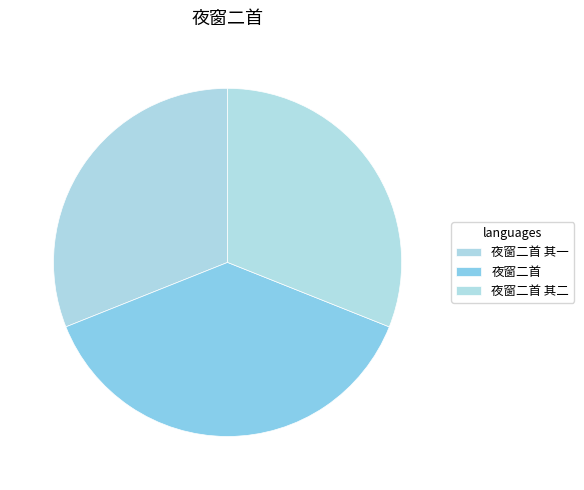

To the nearest percent, what is the combined percentage of 夜窗二首 其一 and 夜窗二首?

69%